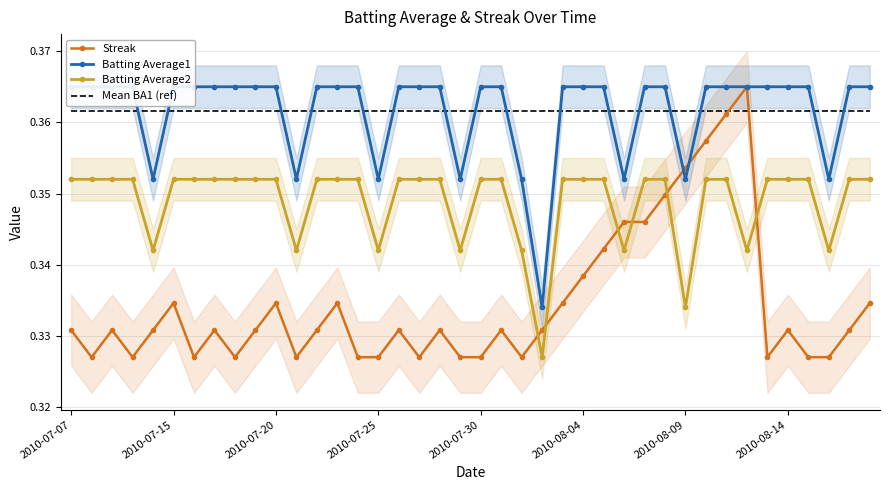

The value of Batting Average2 at 2010-07-07 is 0.4. True or false?

True